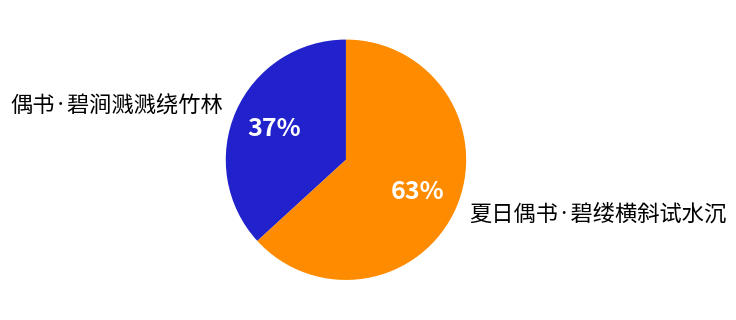

Do 偶书·碧涧溅溅绕竹林 and 夏日偶书·碧缕横斜试水沉 together represent more than half of the pie?

Yes